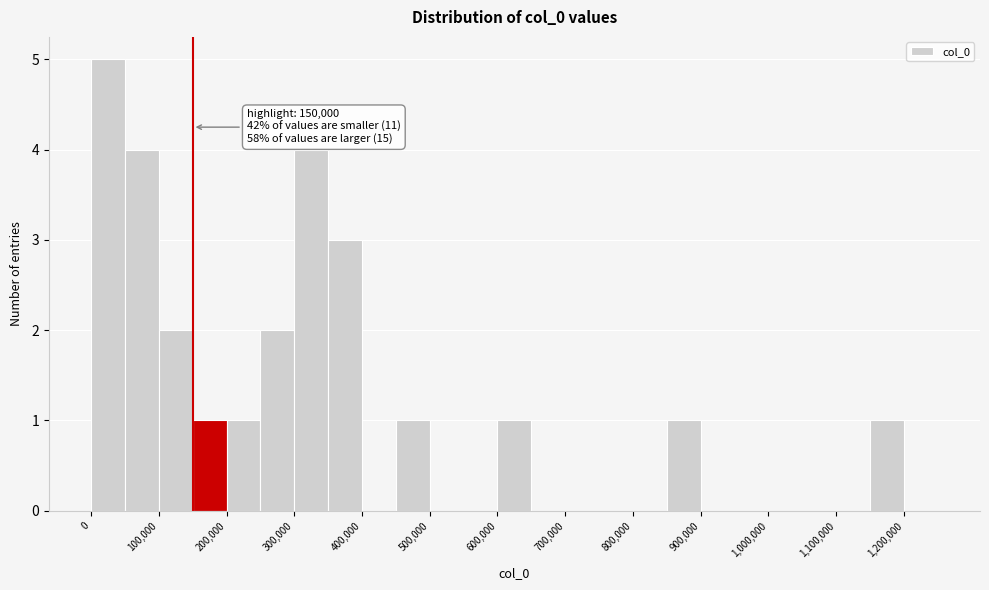

Which range on the x-axis has the tallest bar?

0 to 50000